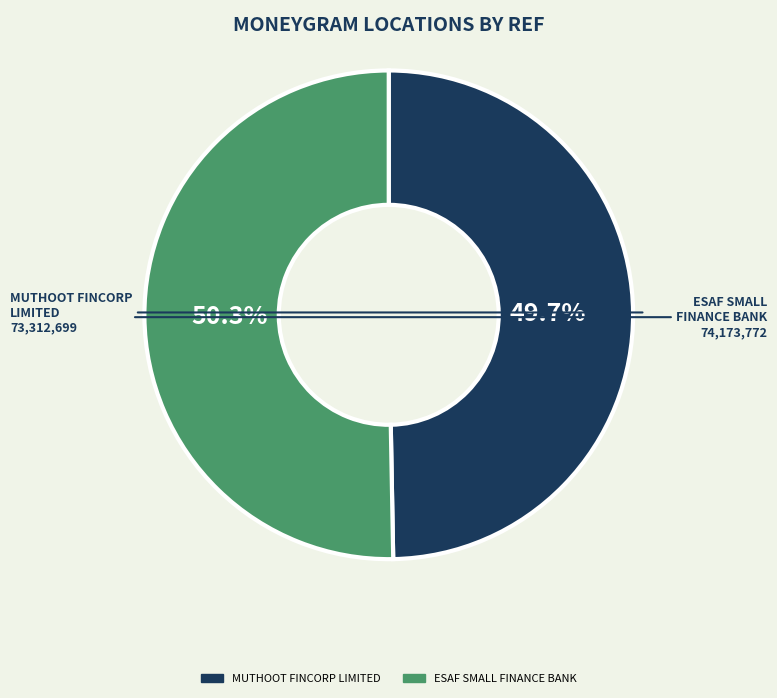

Is there any slice that represents more than half of the pie?

Yes